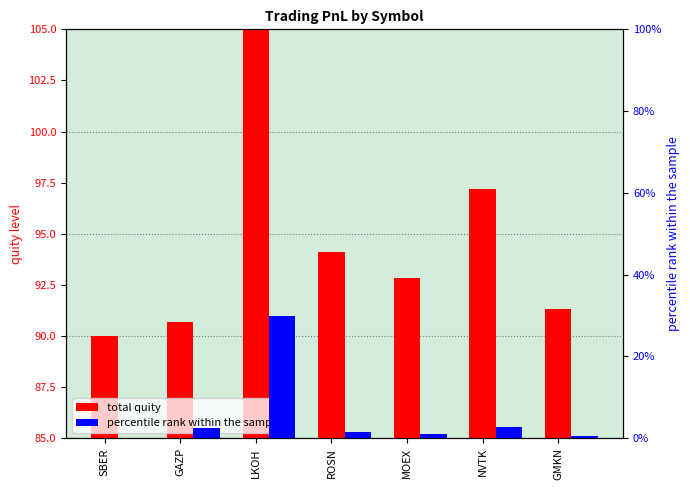

Read the total quity value at ROSN.

94.1